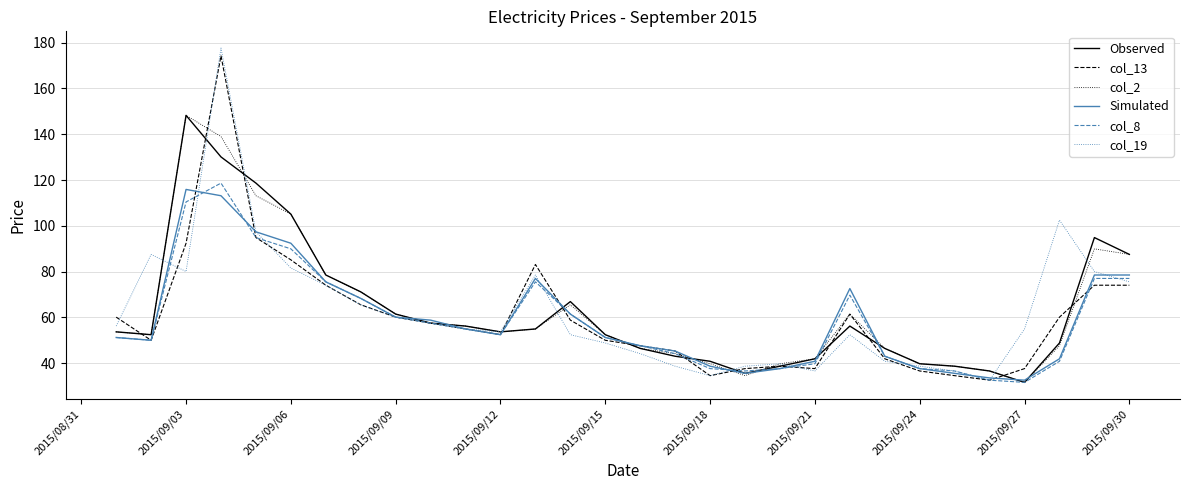

What is the greatest value displayed?

177.6